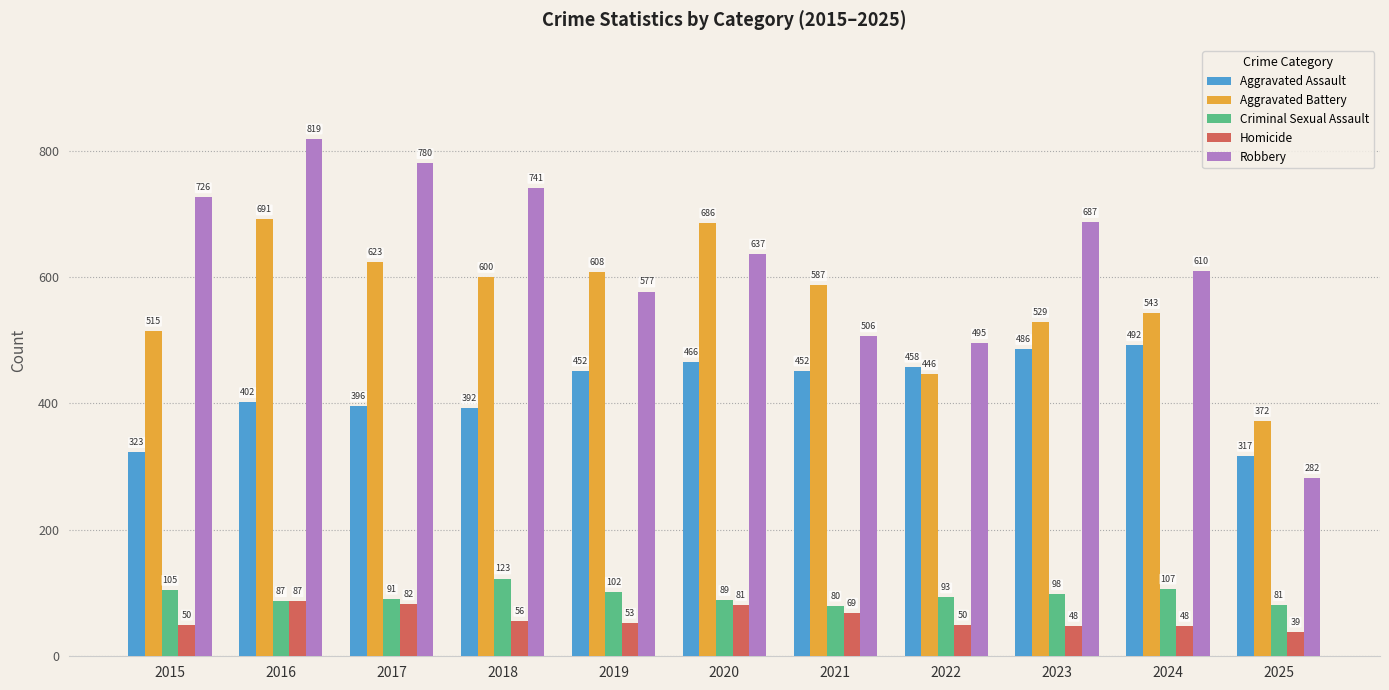

What is the value of the Aggravated Battery bar at the 10th from the left?

543